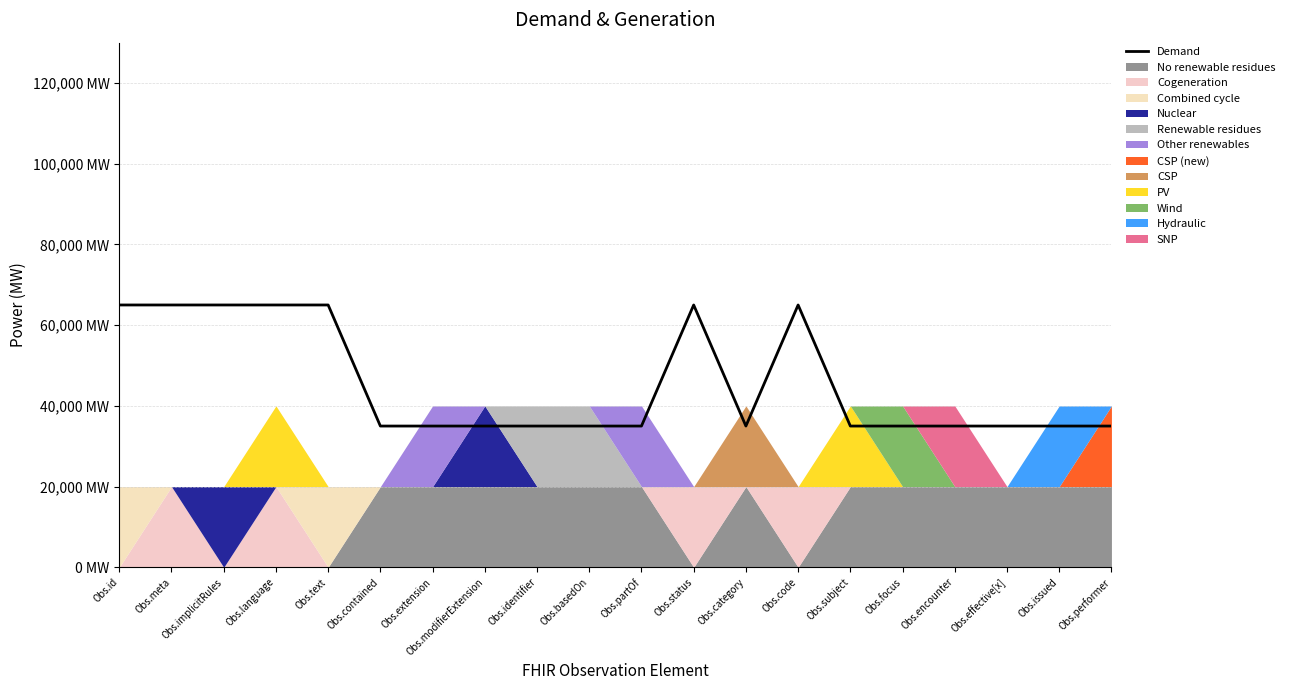

How many values are between 35000 and 65000?

20